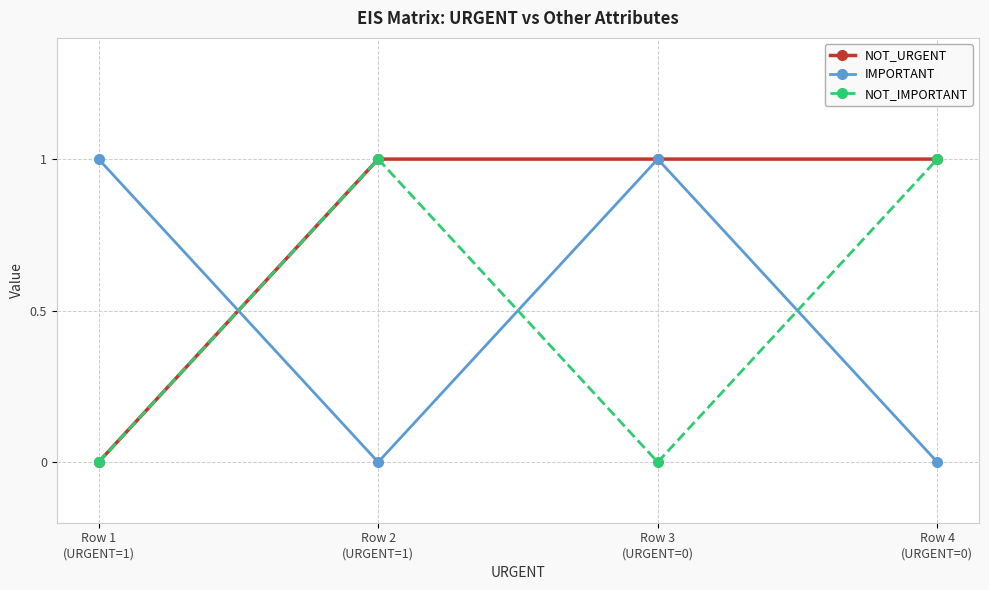

True or false: NOT_URGENT has more than 2 interior local peaks.

False